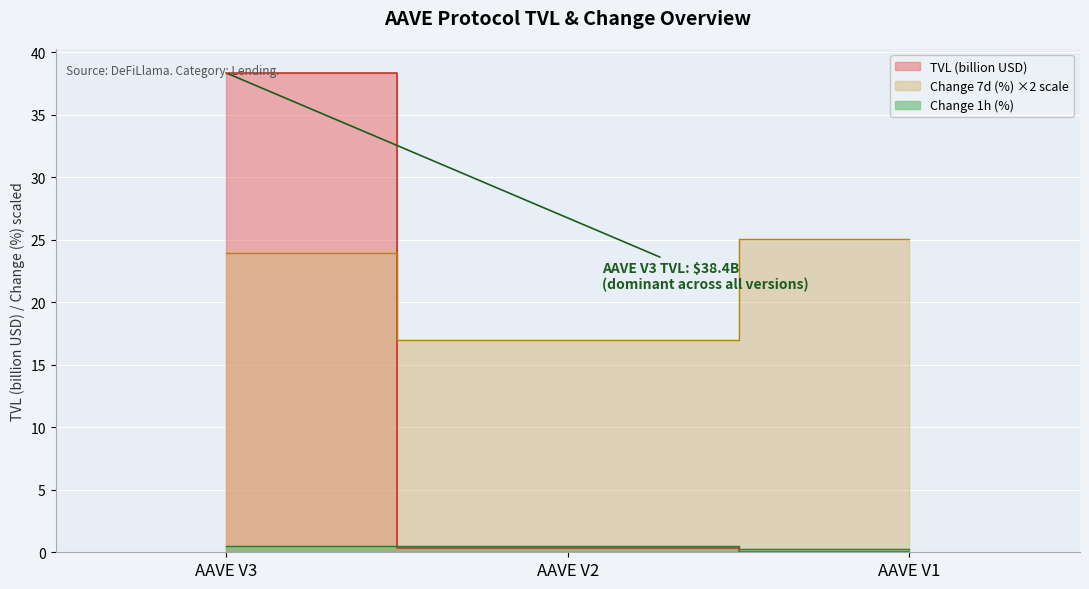

At which label does Change 1h (%) reach its peak?

AAVE V3